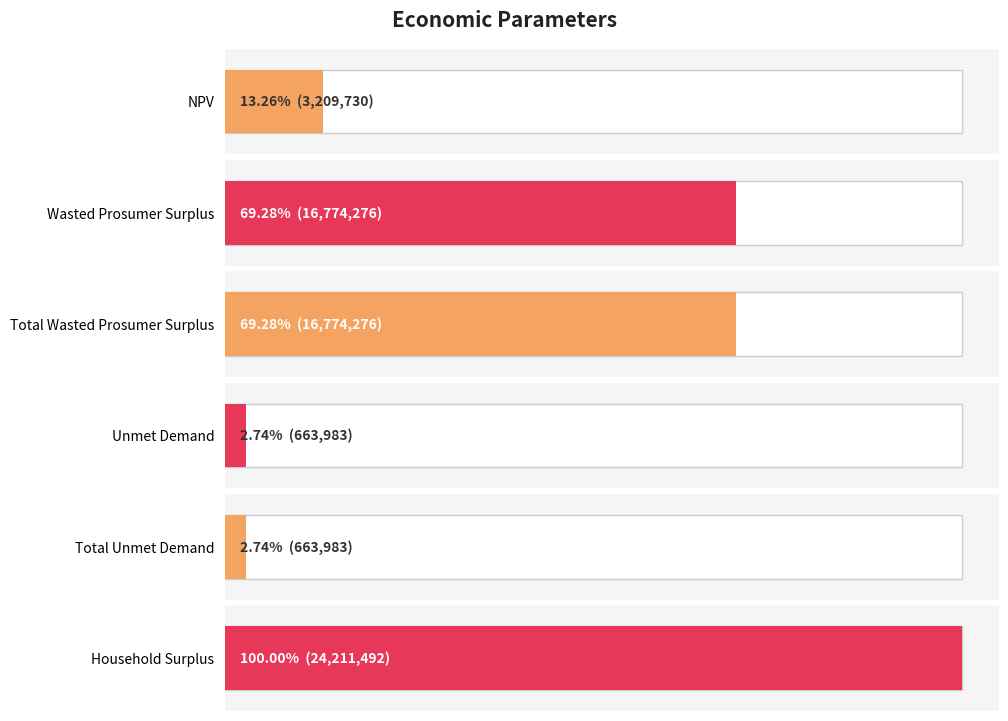

How many data points are less than 16774276?

3